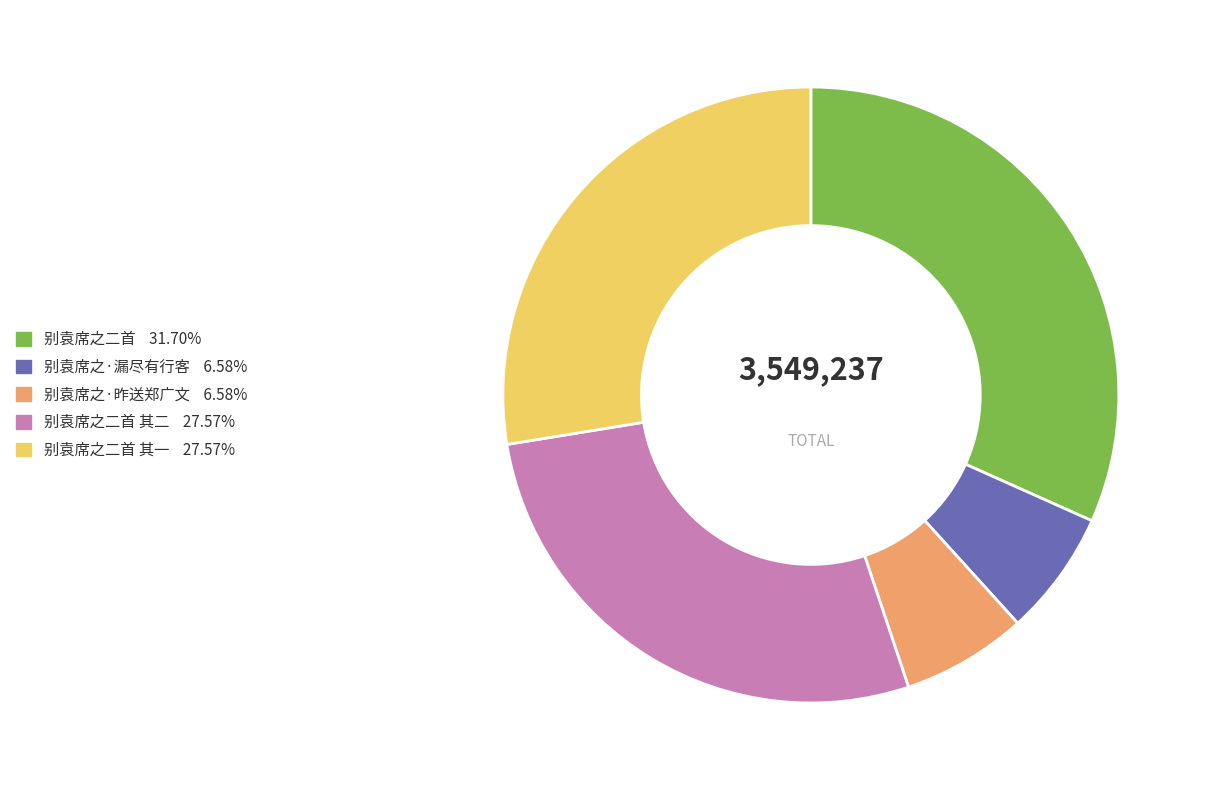

Is there any slice that represents more than half of the pie?

No